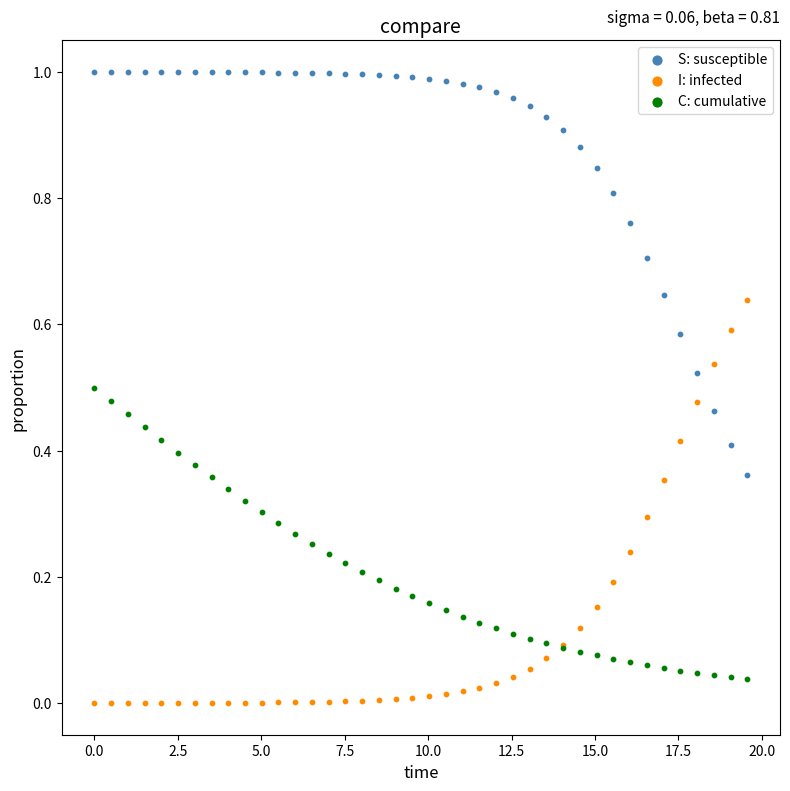

Which series reaches the maximum Y coordinate?

S: susceptible